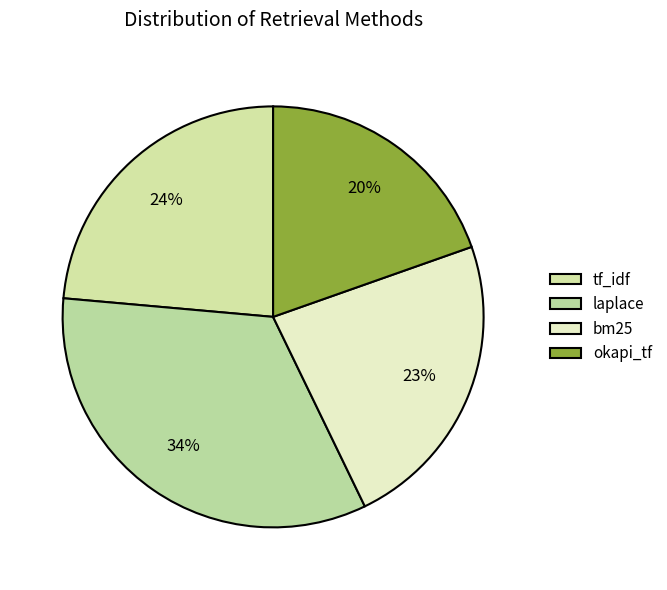

To the nearest percent, what is the average slice percentage?

25%